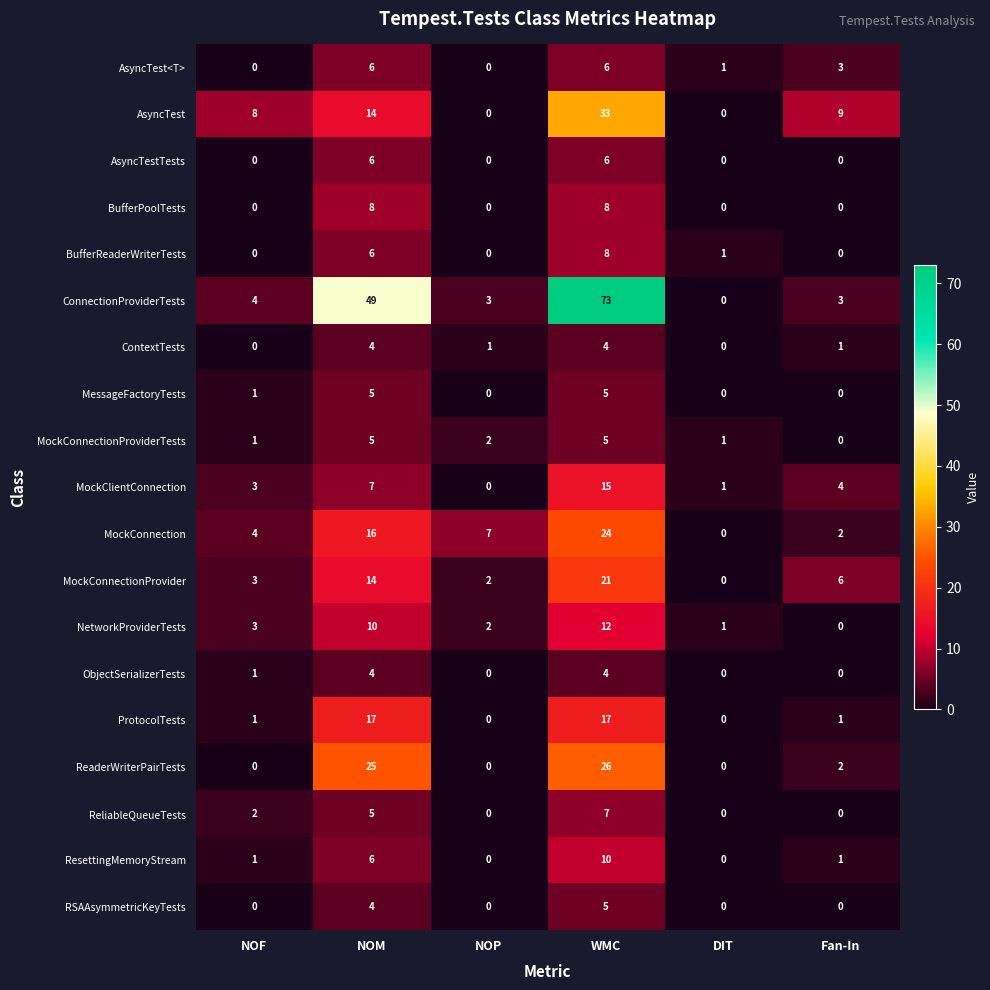

Which series has the largest range (max minus min)?

ConnectionProviderTests